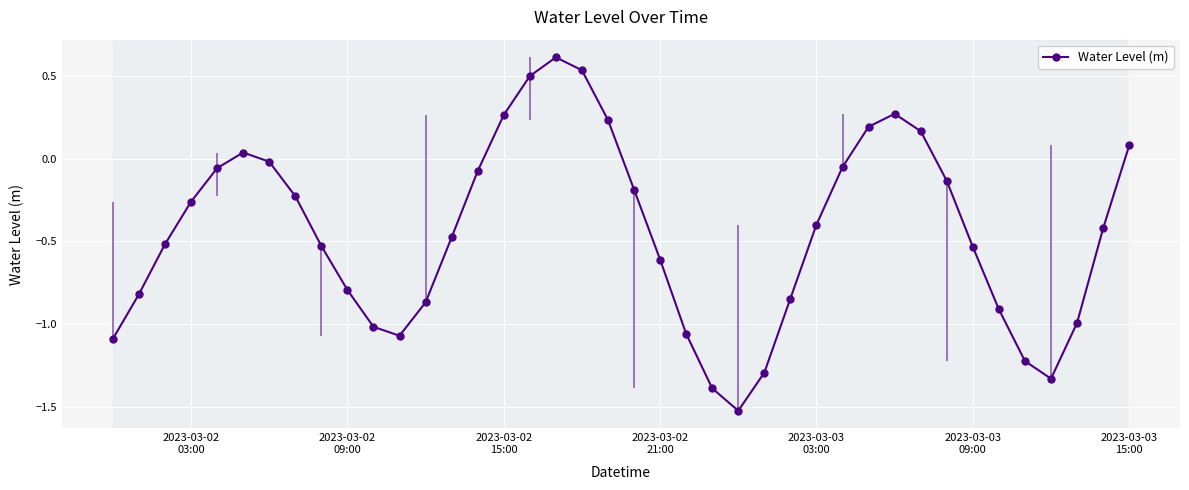

What is the minimum value for Water Level (m)?

-1.5